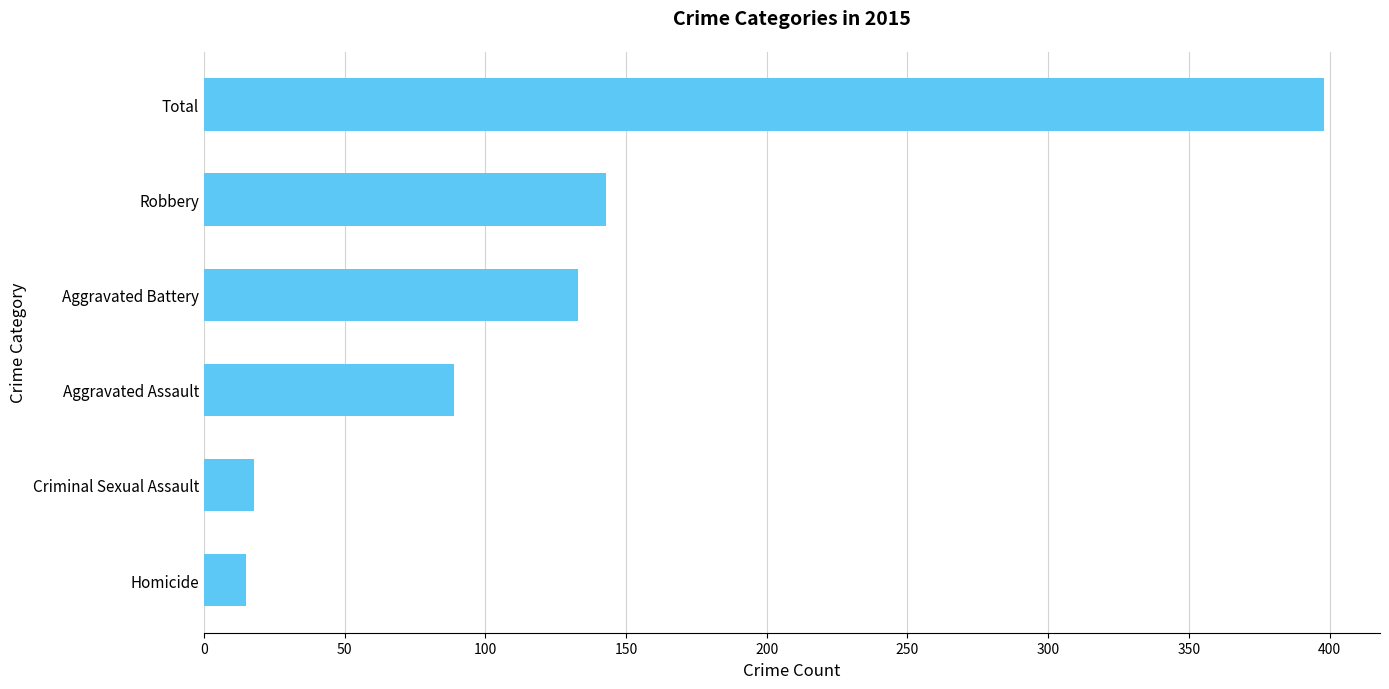

What is the minimum value shown in the chart?

15